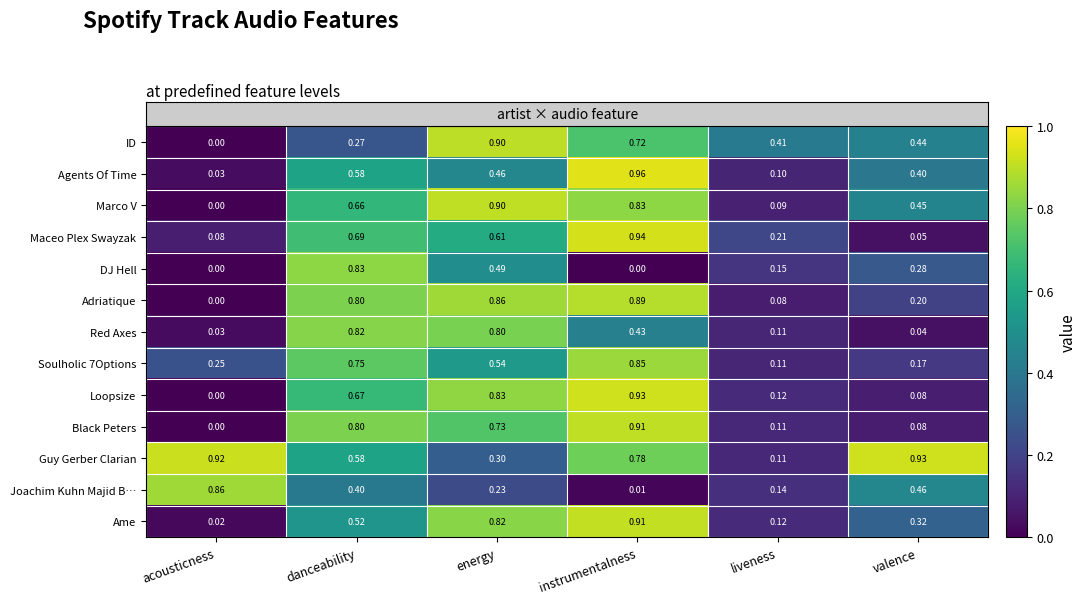

Which category has the highest value in the Maceo Plex Swayzak series?

instrumentalness